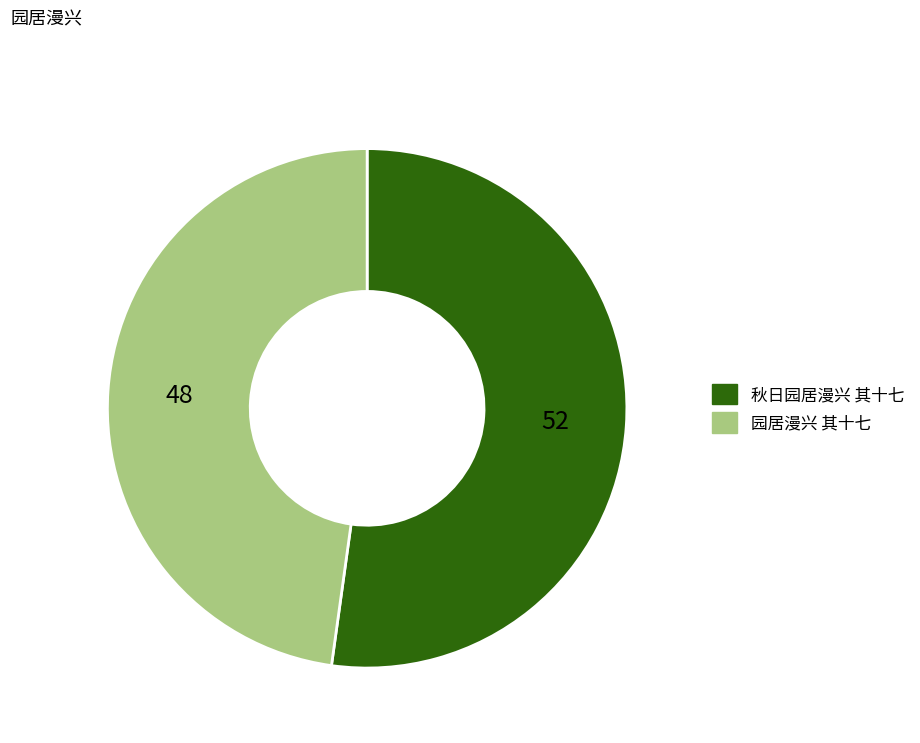

Is the sum of 园居漫兴 其十七 and 秋日园居漫兴 其十七 greater than half?

Yes